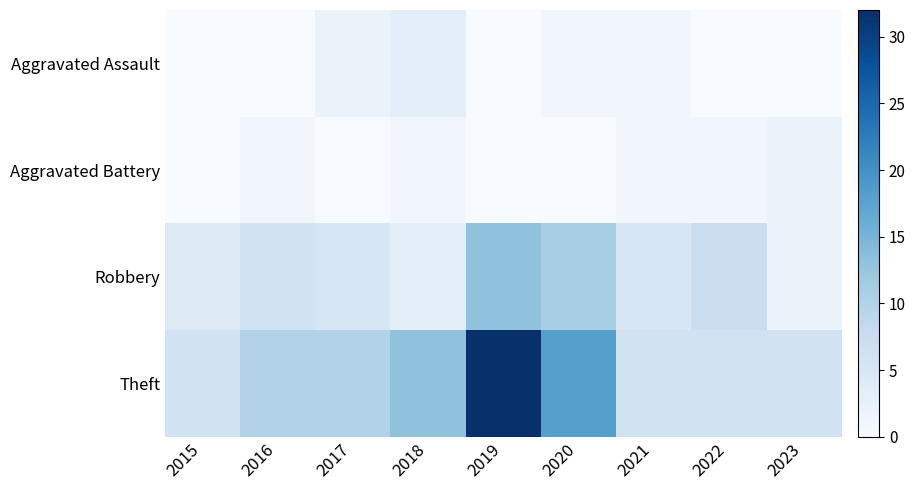

Count the number of data series in this chart.

4